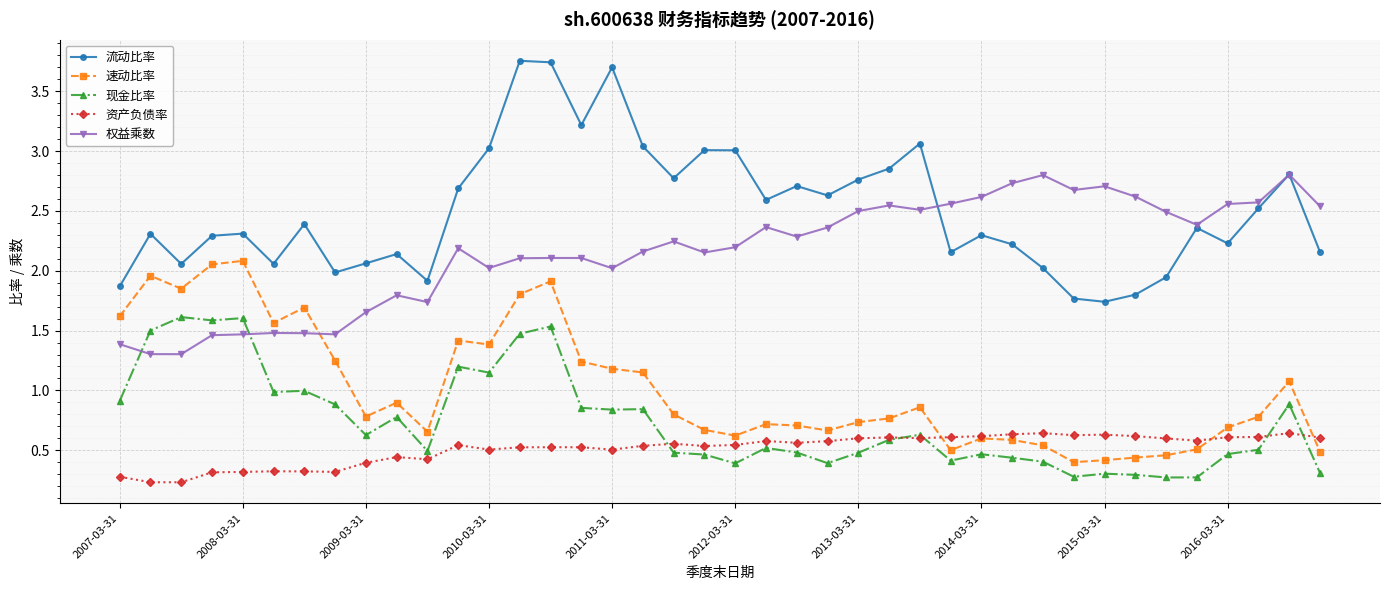

True or false: 资产负债率 has more than 2 interior local peaks.

True